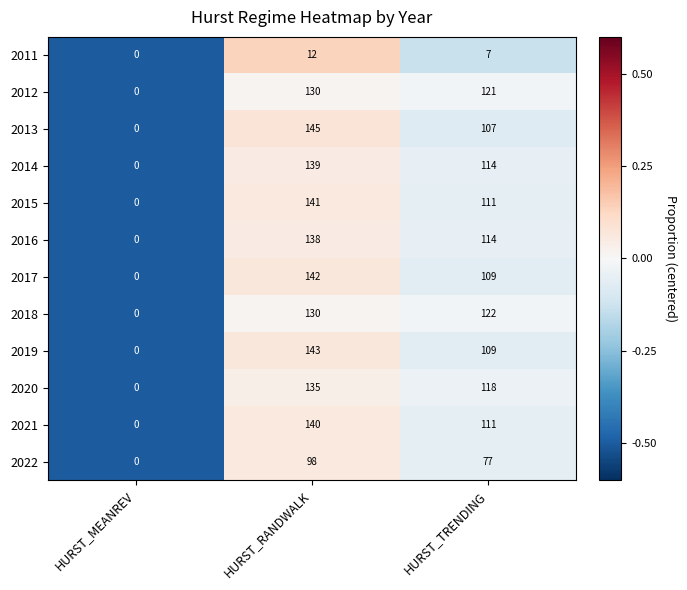

At which category does the chart reach its minimum across all series?

HURST_MEANREV